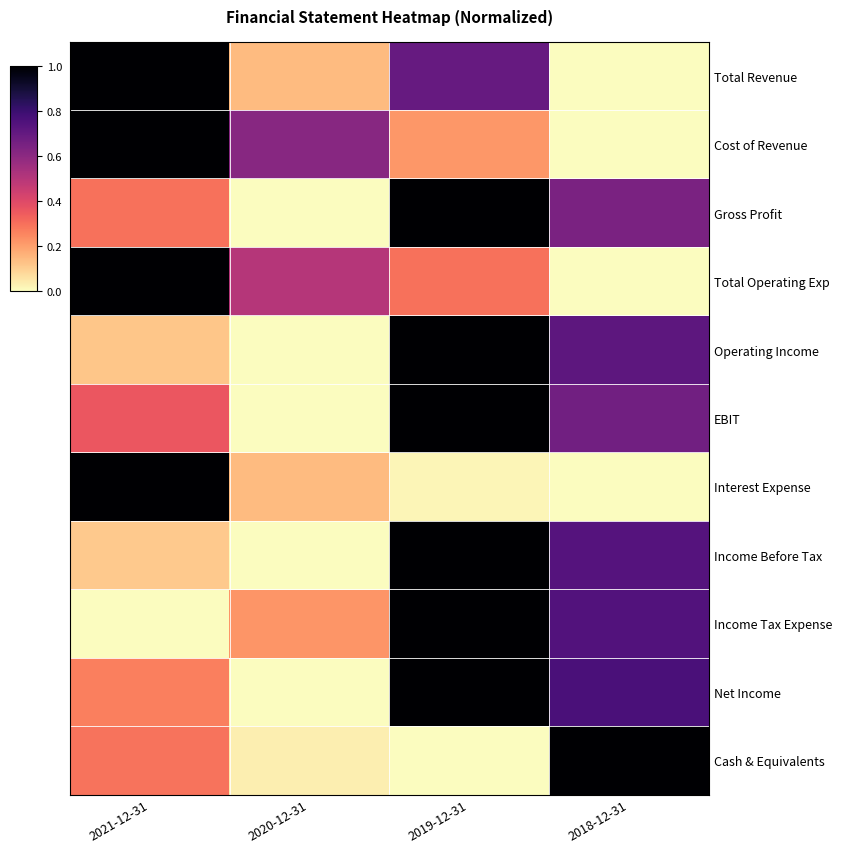

At which category is the sum across all series the highest?

2019-12-31